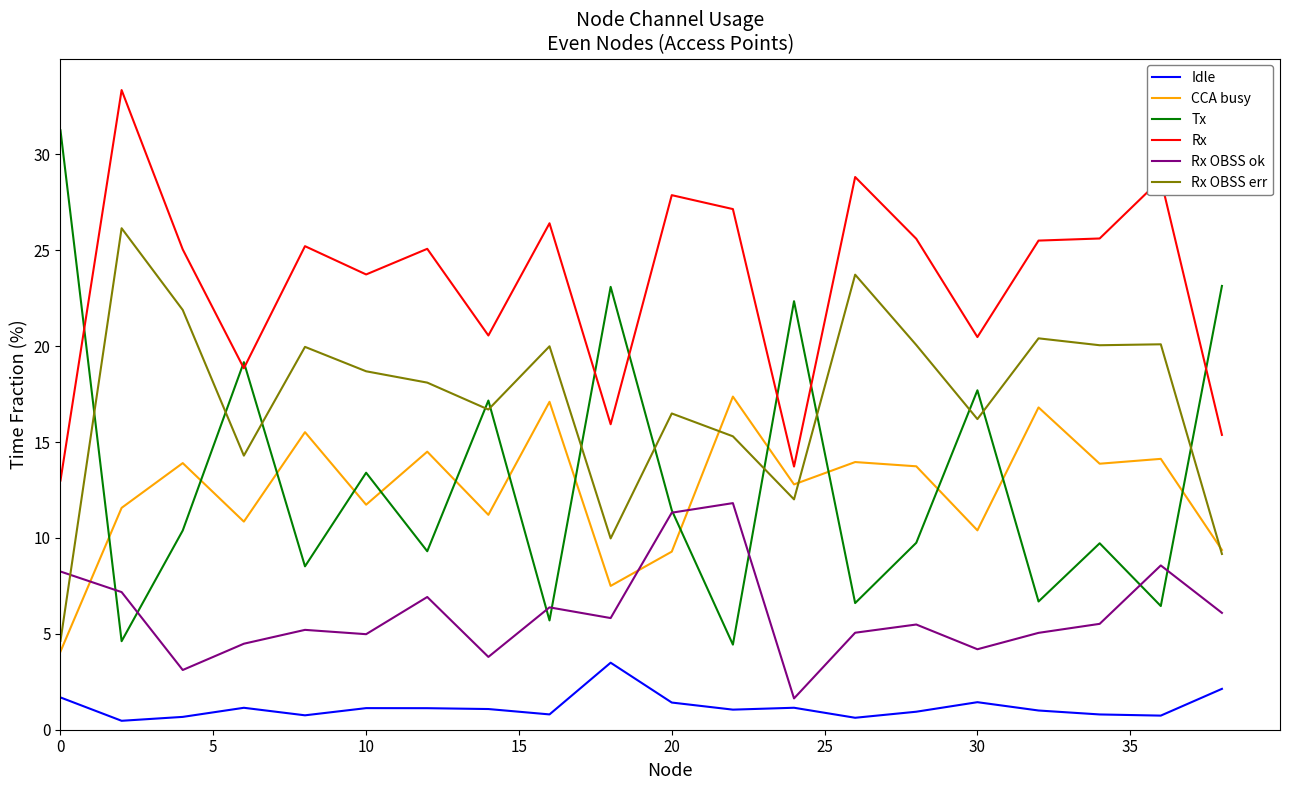

What is the maximum value shown in the chart?

33.4